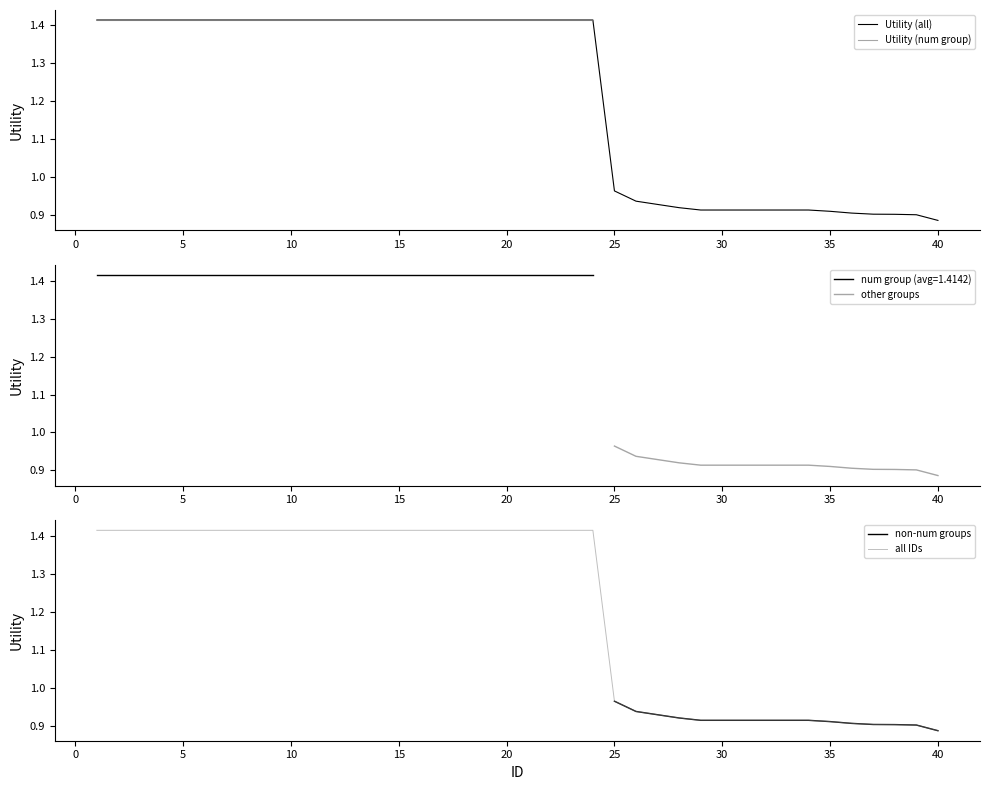

Which has a higher value, 23 or 26?

23